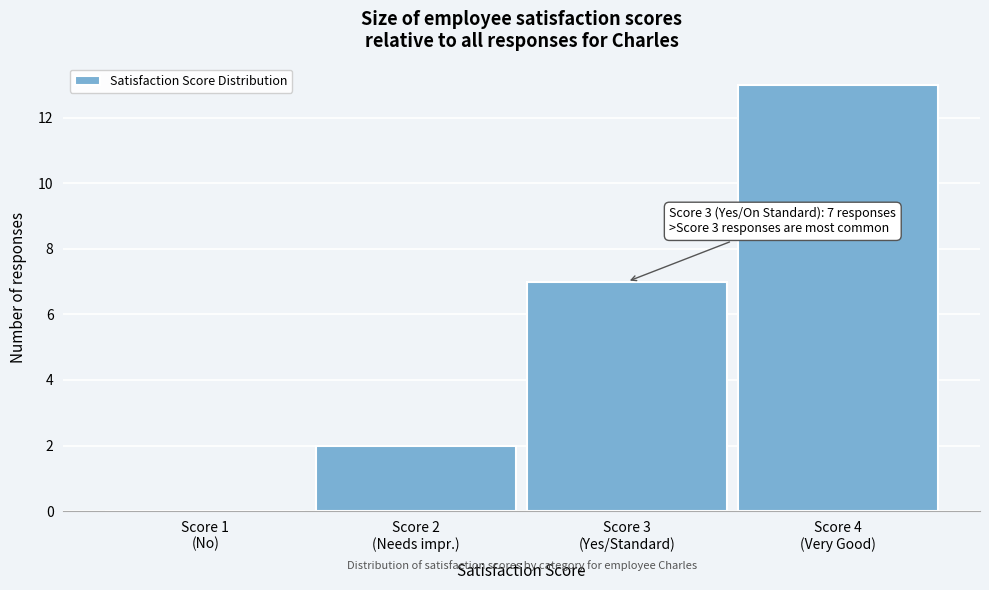

What is the greatest value displayed?

13